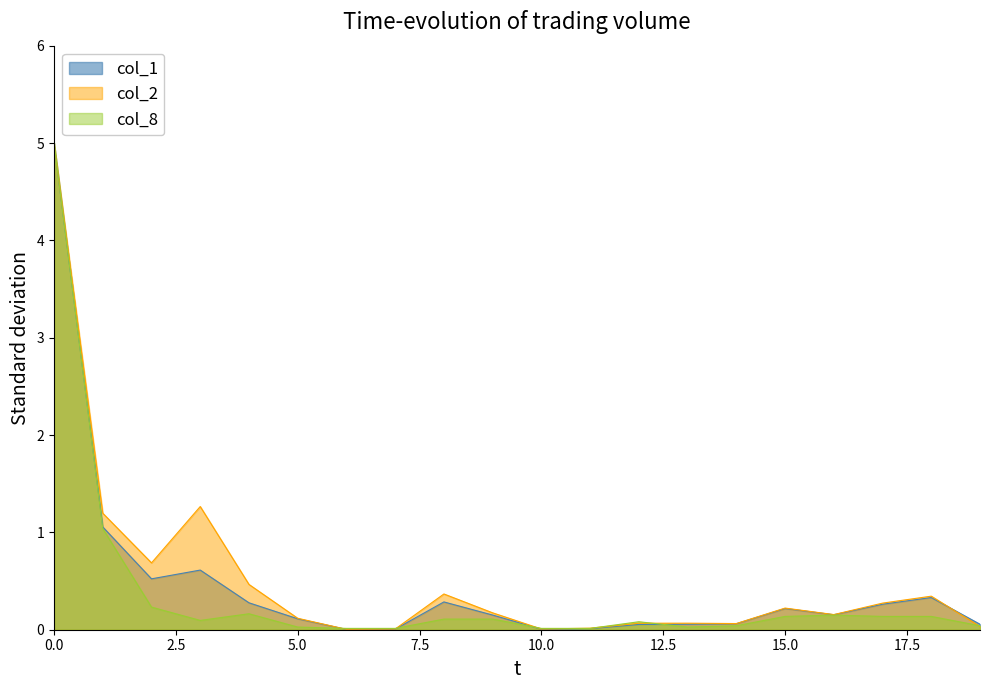

What is the label of the 8th point from the right?

104/01/28